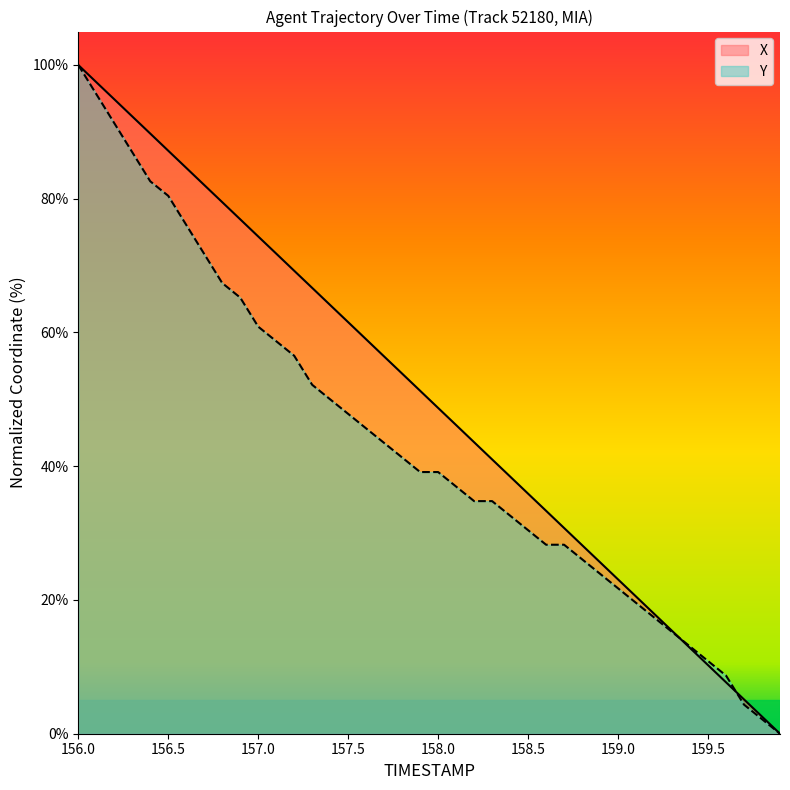

What is the average value of the Y series?

43.5